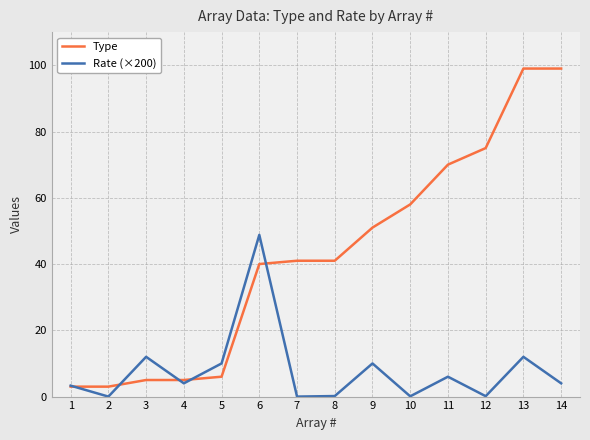

What is the highest value of the Rate (×200) series?

48.8